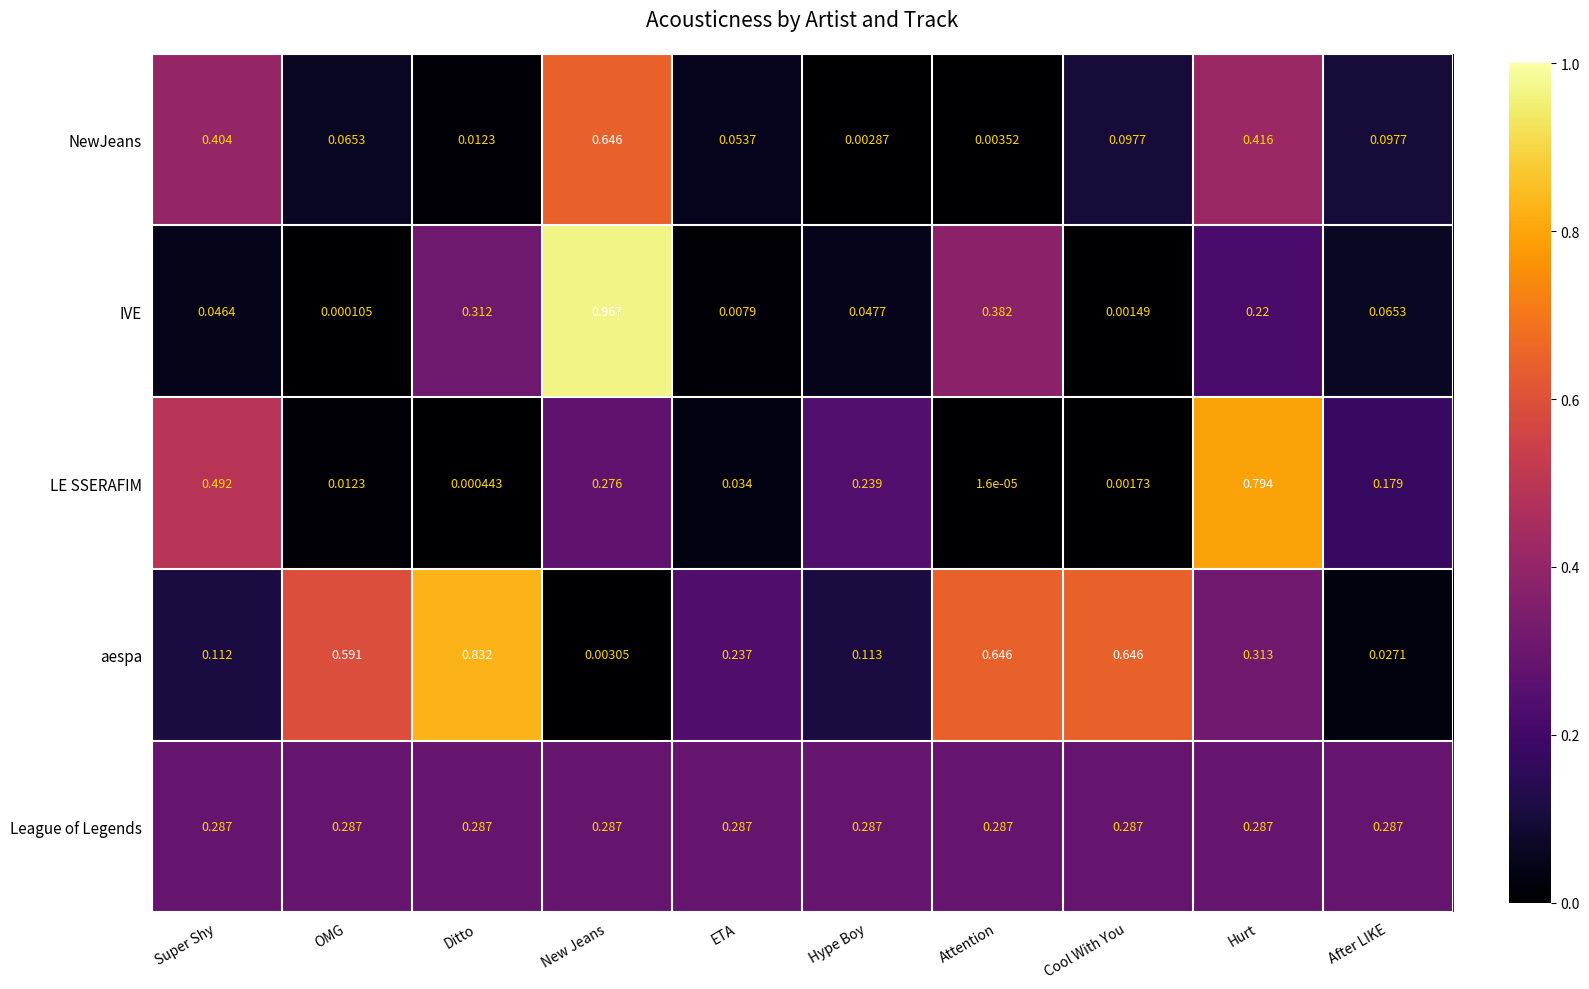

At Hype Boy, list the series in order from smallest to largest.

NewJeans, IVE, aespa, LE SSERAFIM, League of Legends